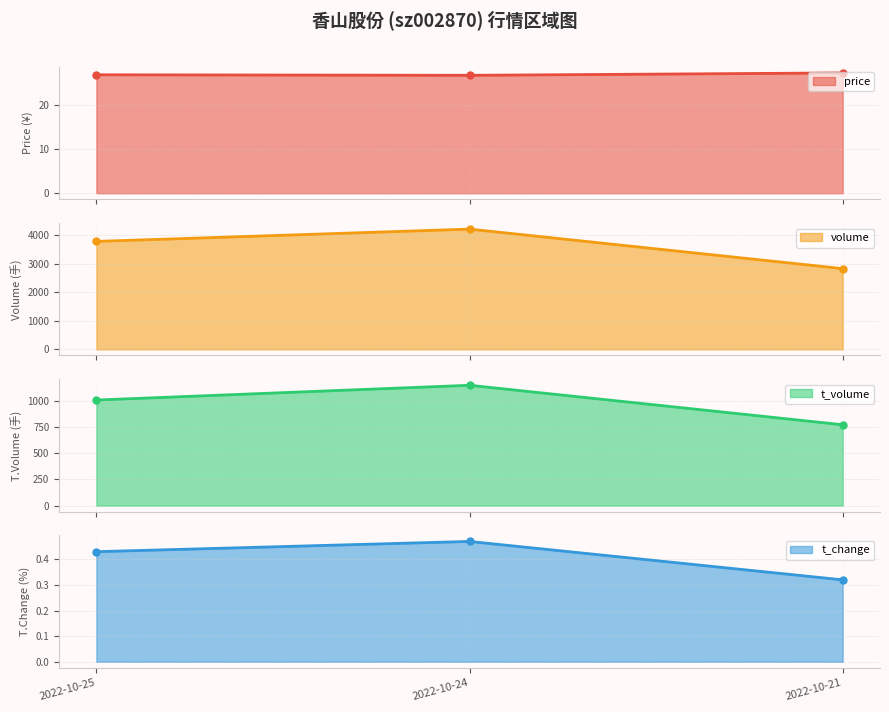

What is the sum of the t_volume values at 2022-10-24 and 2022-10-25?

2157.0